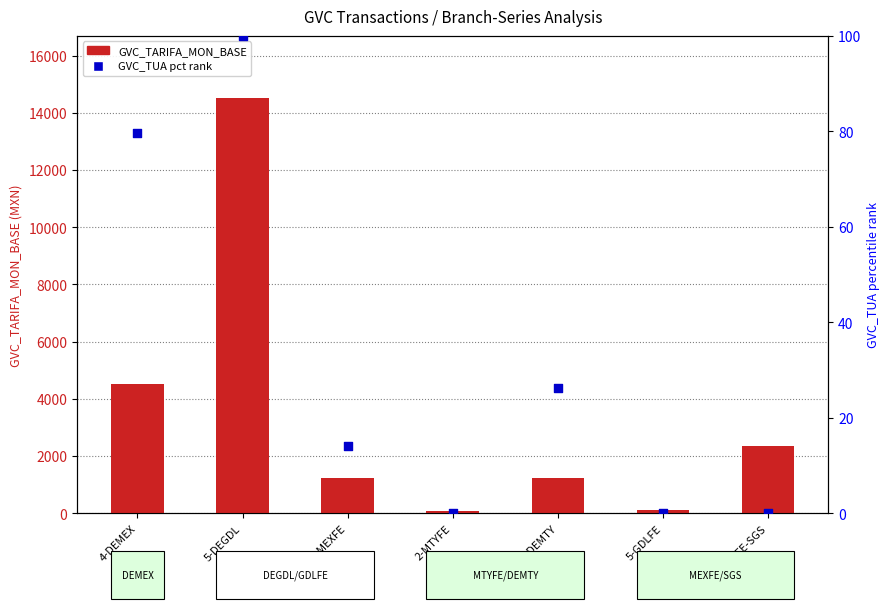

Is the value of GVC_TARIFA_MON_BASE at 2-MTYFE greater than the value of GVC_TUA pct rank within branch at 4-MEXFE-SGS?

Yes